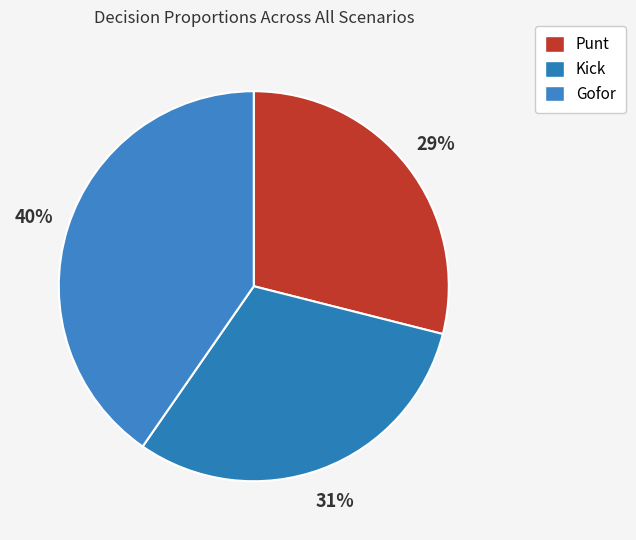

How many segments does this pie chart have?

3